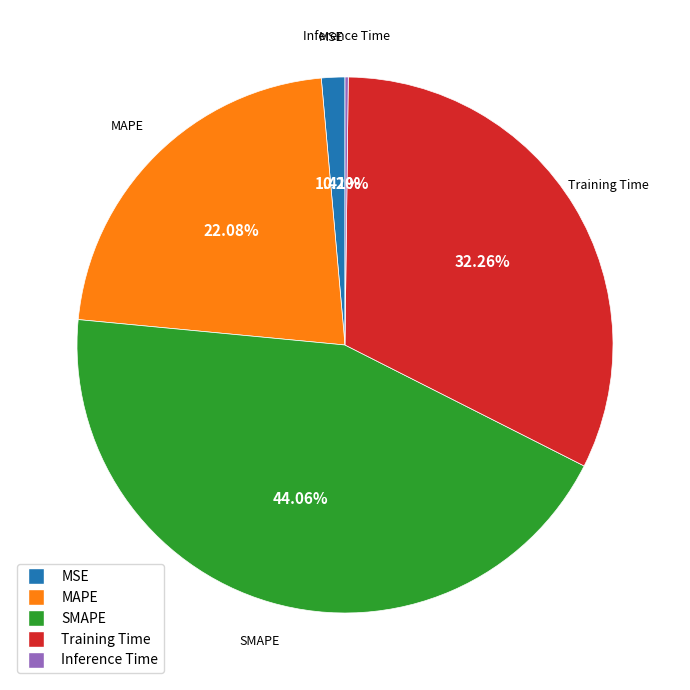

Is Training Time the majority of the pie?

No